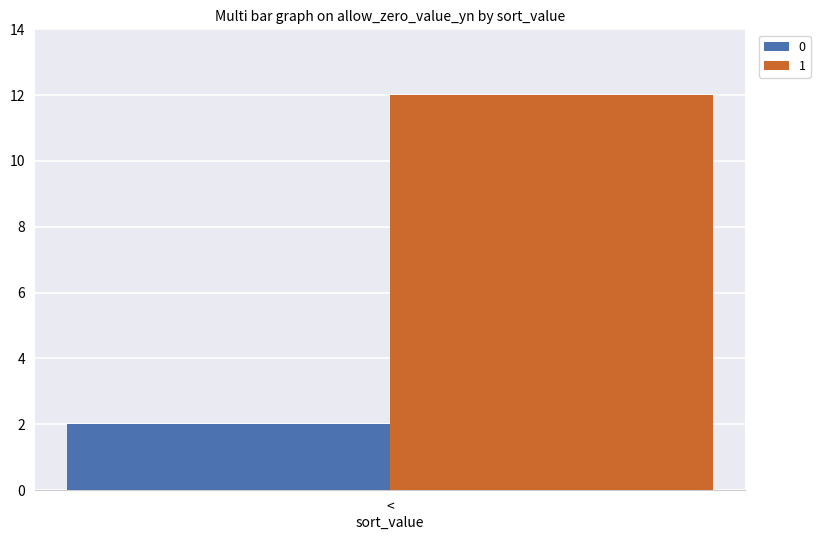

List the series in order of their peak value, lowest first.

0, 1